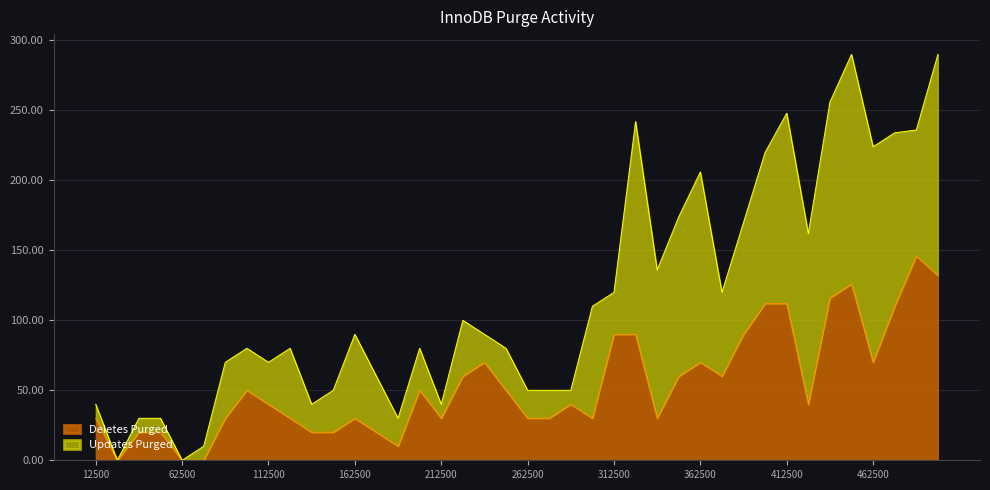

How many values exceed 40?

19